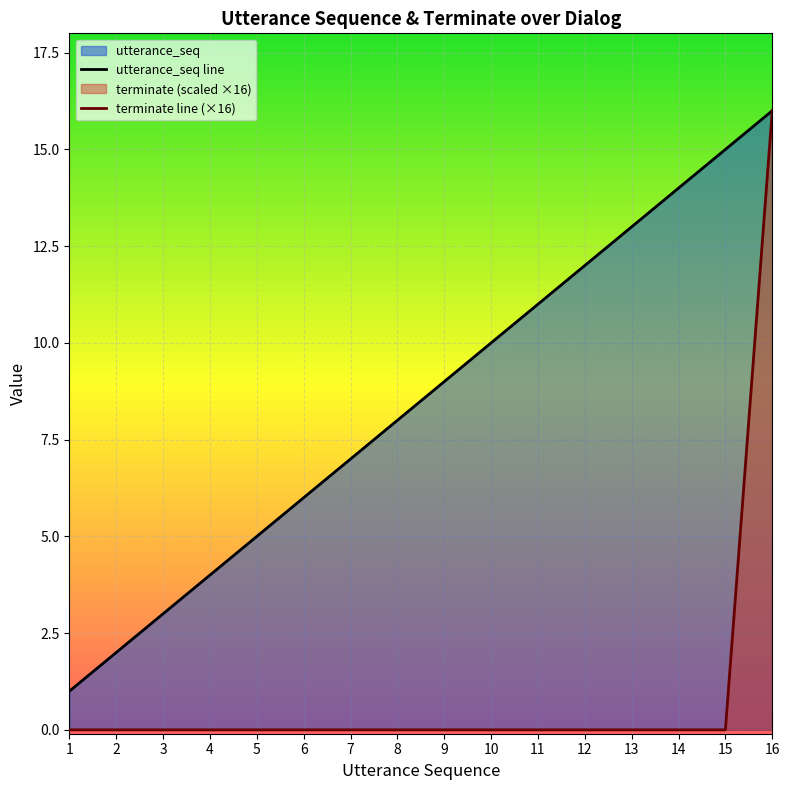

Rank the series by their maximum value, from lowest to highest.

utterance_seq, terminate